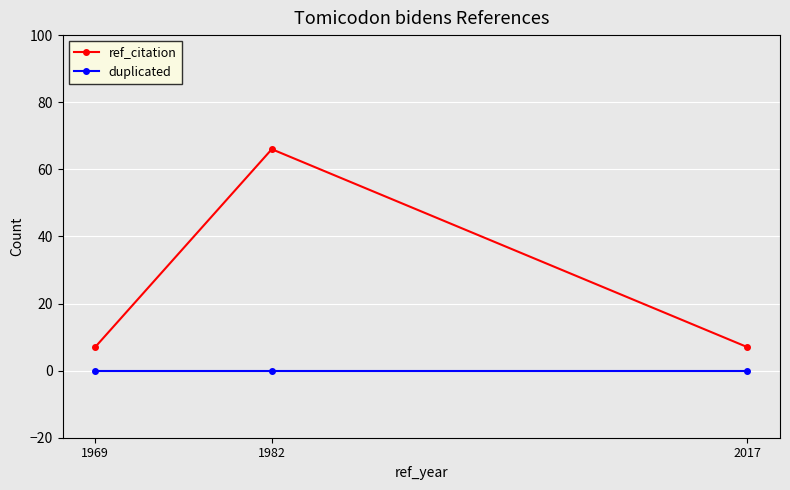

What is the sum of all ref_citation values?

80